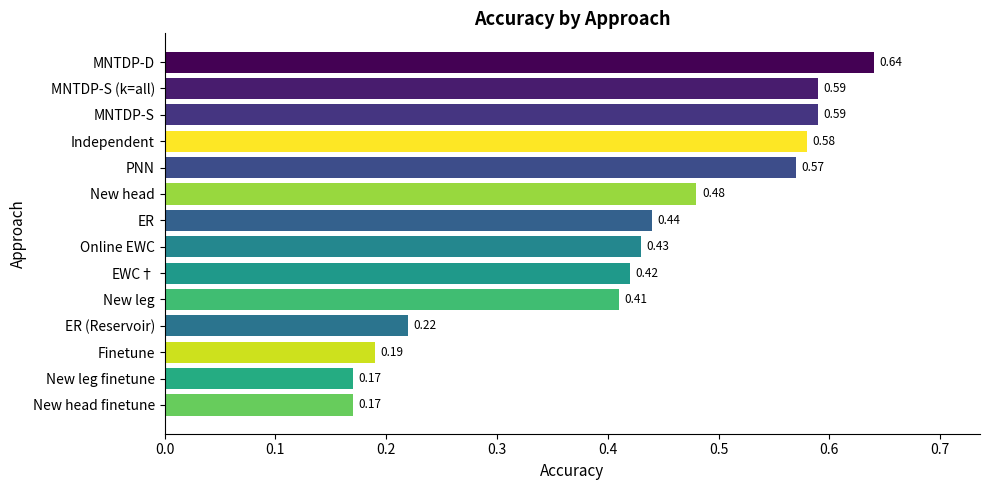

How many bars are there in total?

14